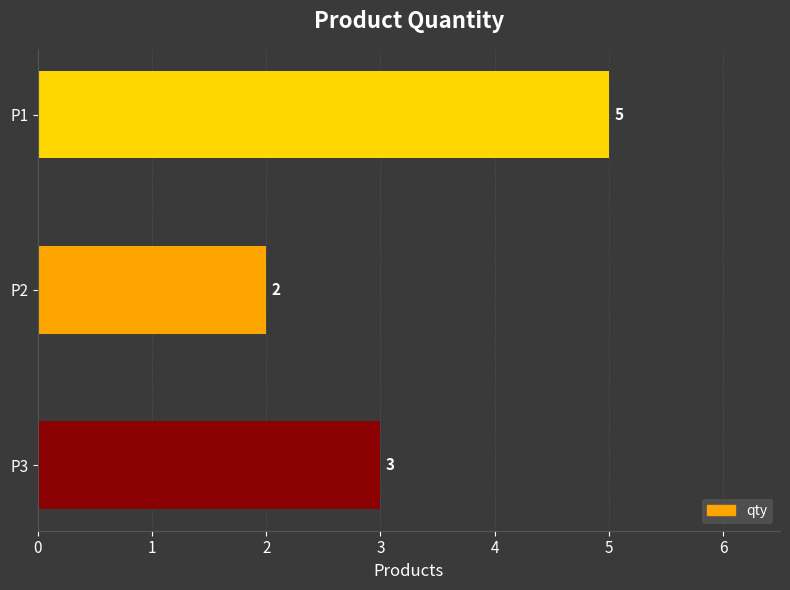

Rank the categories by value from lowest to highest.

P2, P3, P1